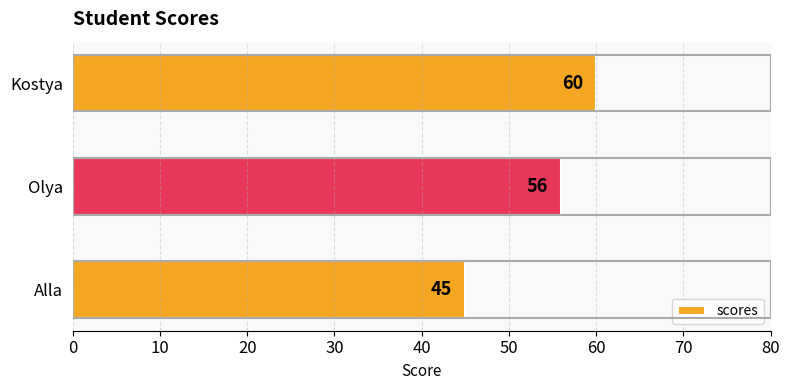

What is the maximum value shown in the chart?

60